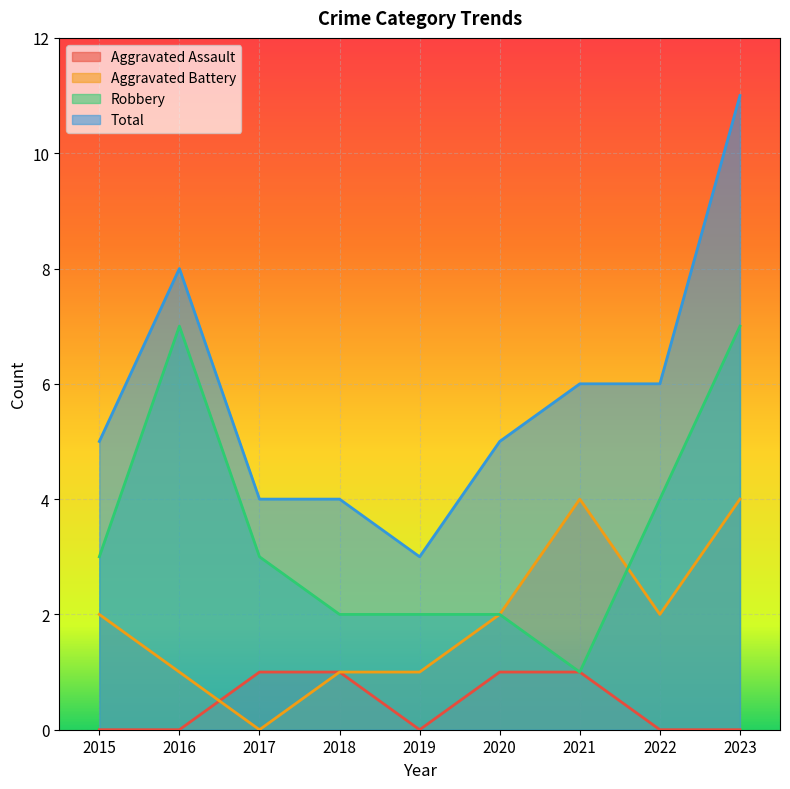

How many data points in Aggravated Assault are above 0?

4